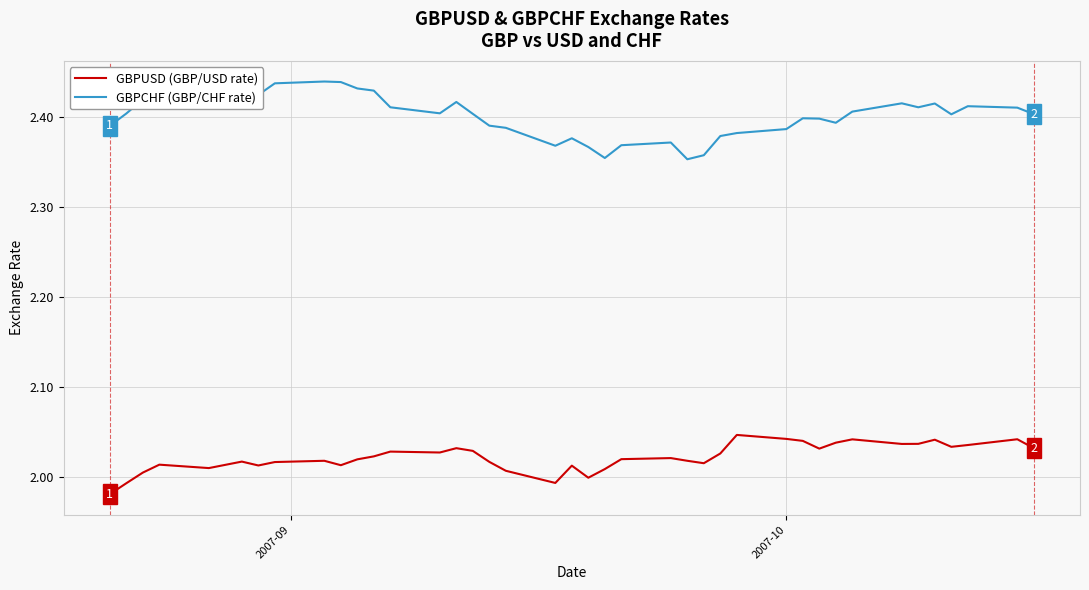

True or false: GBPUSD (GBP/USD rate) and GBPCHF (GBP/CHF rate) intersect in this chart.

False